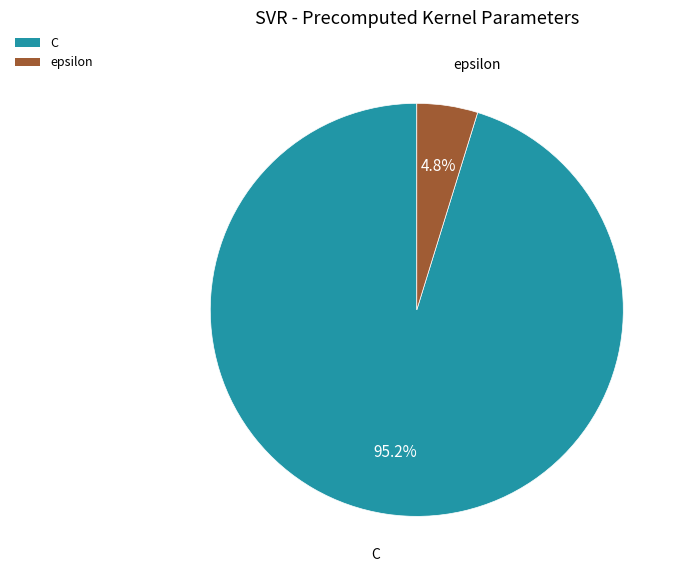

What is the majority slice?

C